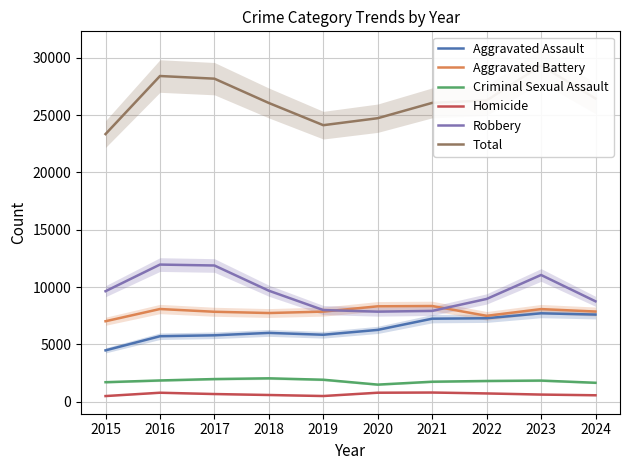

Read the Total value at 2023, to the nearest 10.

29320